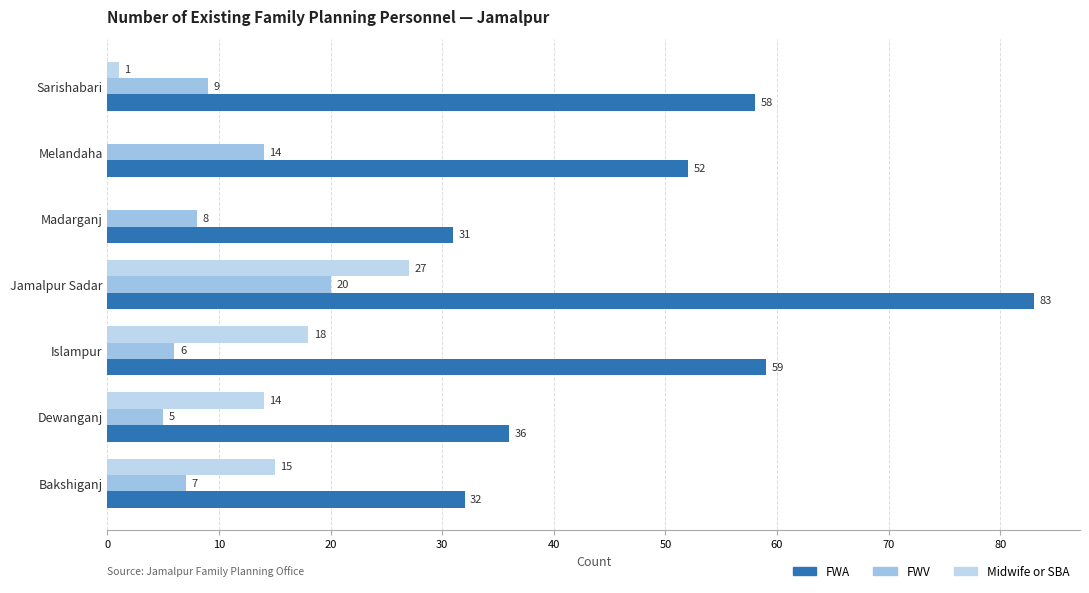

How many series are shown in this chart?

3